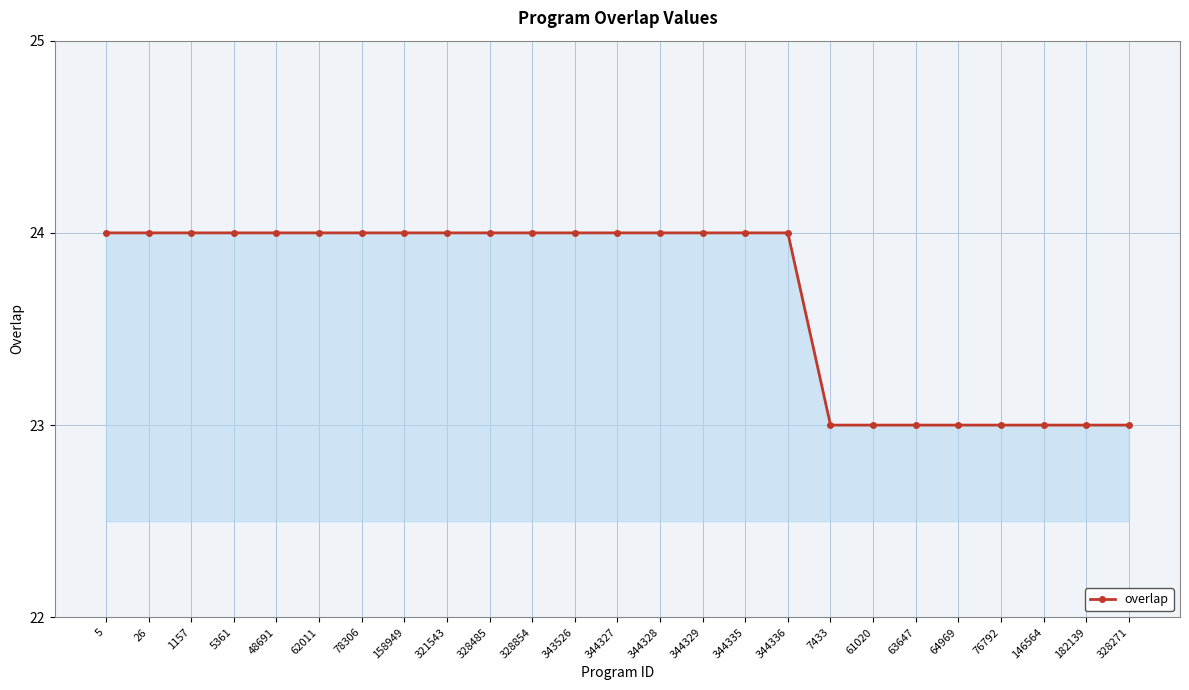

How many values are between 23 and 24?

25